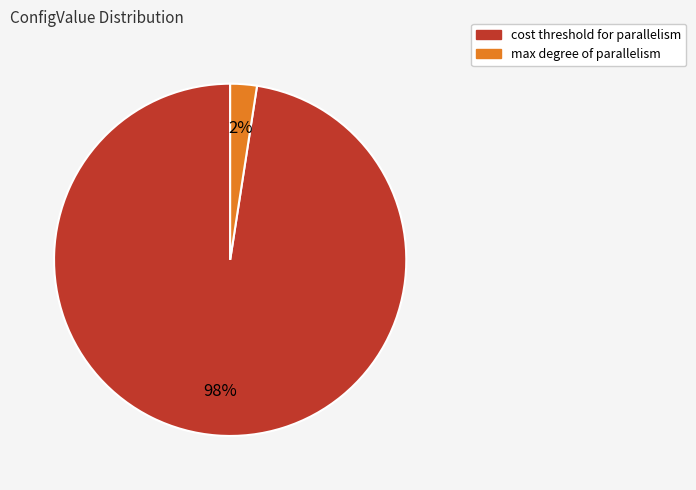

Which category has the smallest portion of the pie?

max degree of parallelism